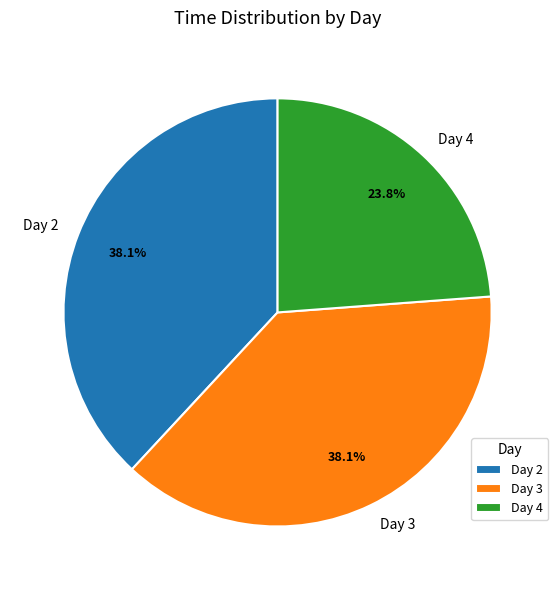

Between Day 4 and Day 2, which is larger?

Day 2